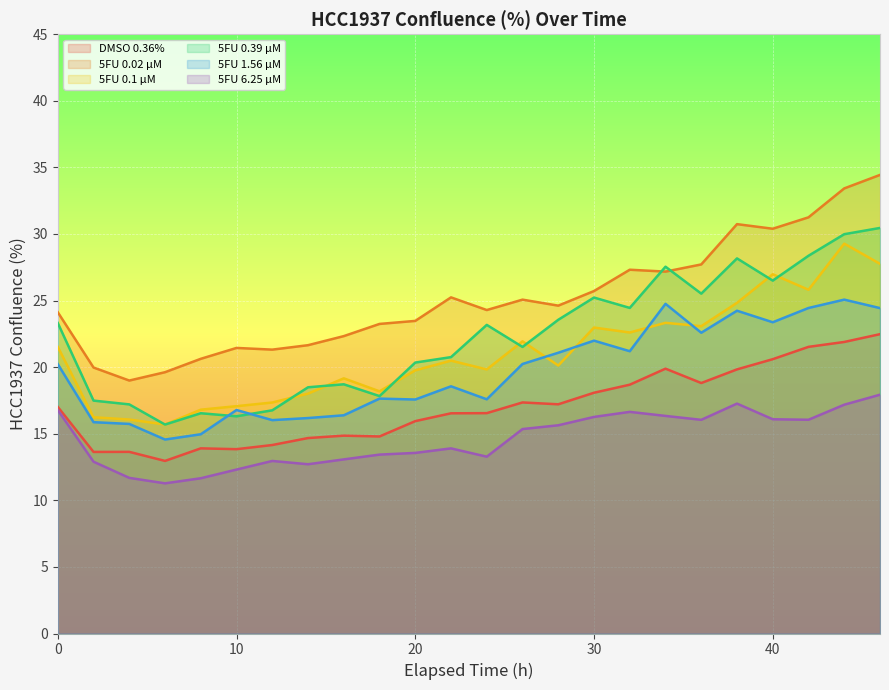

Reading left to right, what are all the values shown in this chart?

DMSO 0.36%: 0=17.0	2=13.6	4=13.6	6=13.0	8=13.9	10=13.8	12=14.2	14=14.7	16=14.9	18=14.8	20=15.9	22=16.5	24=16.5	26=17.3	28=17.2	30=18.1	32=18.7	34=19.9	36=18.8	38=19.8	40=20.6	42=21.5	44=21.9	46=22.5
5FU 0.02 µM: 0=24.1	2=20.0	4=19.0	6=19.6	8=20.6	10=21.4	12=21.3	14=21.6	16=22.3	18=23.2	20=23.5	22=25.2	24=24.3	26=25.1	28=24.6	30=25.7	32=27.3	34=27.2	36=27.7	38=30.7	40=30.4	42=31.2	44=33.4	46=34.4
5FU 0.1 µM: 0=21.5	2=16.2	4=16.1	6=15.7	8=16.8	10=17.1	12=17.3	14=18.0	16=19.2	18=18.2	20=19.8	22=20.5	24=19.8	26=21.9	28=20.1	30=23.0	32=22.6	34=23.3	36=23.1	38=24.8	40=27.0	42=25.8	44=29.3	46=27.8
5FU 0.39 µM: 0=23.3	2=17.5	4=17.2	6=15.7	8=16.5	10=16.3	12=16.8	14=18.5	16=18.7	18=17.8	20=20.3	22=20.8	24=23.2	26=21.5	28=23.6	30=25.2	32=24.4	34=27.5	36=25.5	38=28.2	40=26.5	42=28.4	44=30.0	46=30.5
5FU 1.56 µM: 0=20.2	2=15.9	4=15.7	6=14.6	8=15.0	10=16.8	12=16.0	14=16.2	16=16.4	18=17.6	20=17.6	22=18.6	24=17.6	26=20.2	28=21.1	30=22.0	32=21.2	34=24.8	36=22.6	38=24.2	40=23.4	42=24.4	44=25.1	46=24.4
5FU 6.25 µM: 0=16.8	2=12.9	4=11.7	6=11.3	8=11.7	10=12.3	12=13.0	14=12.7	16=13.1	18=13.4	20=13.6	22=13.9	24=13.3	26=15.3	28=15.6	30=16.3	32=16.6	34=16.3	36=16.0	38=17.3	40=16.1	42=16.0	44=17.2	46=17.9